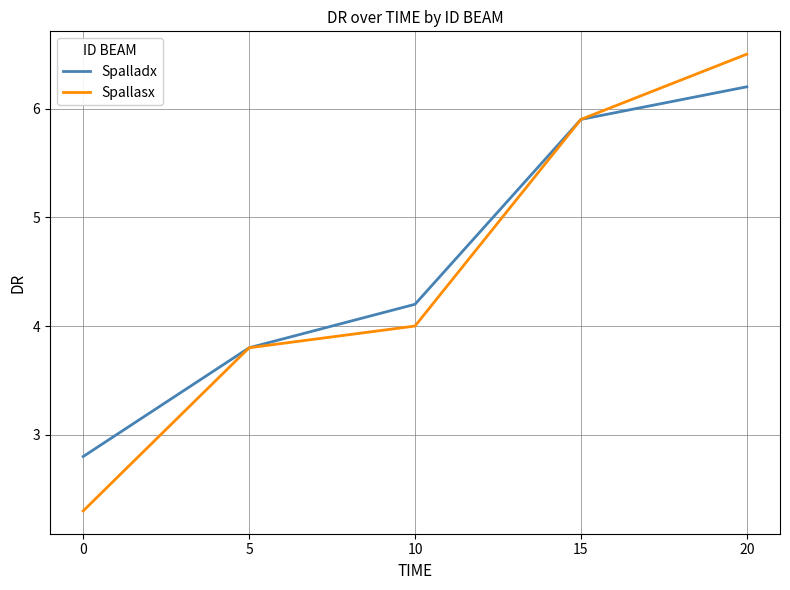

What is the average value of the Spalladx series?

4.6